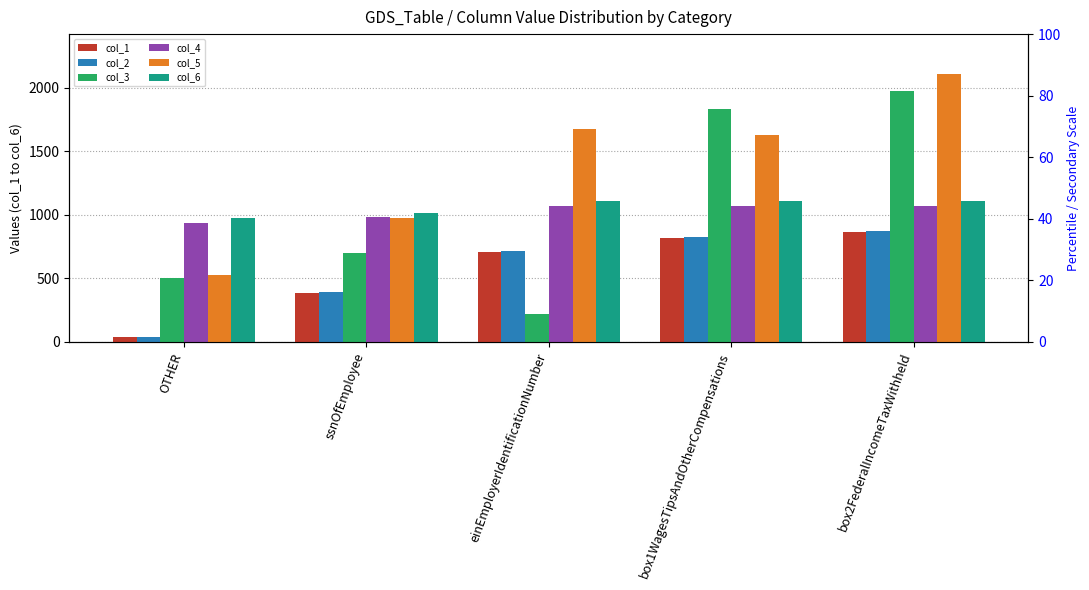

What is the minimum value shown in the chart?

38.0